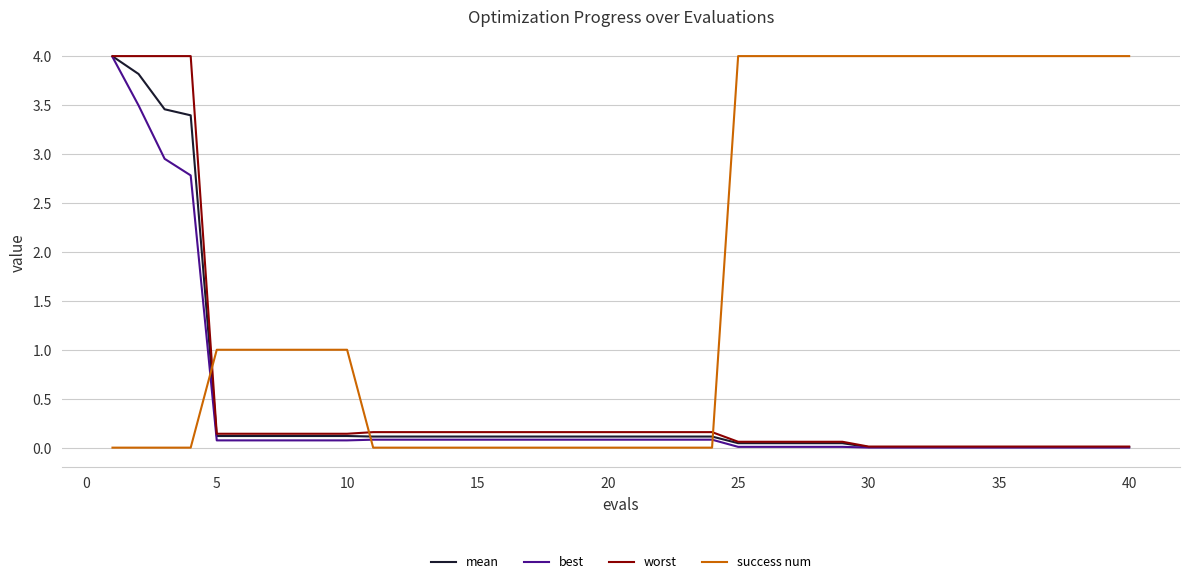

What is the highest value of the worst series?

4.0